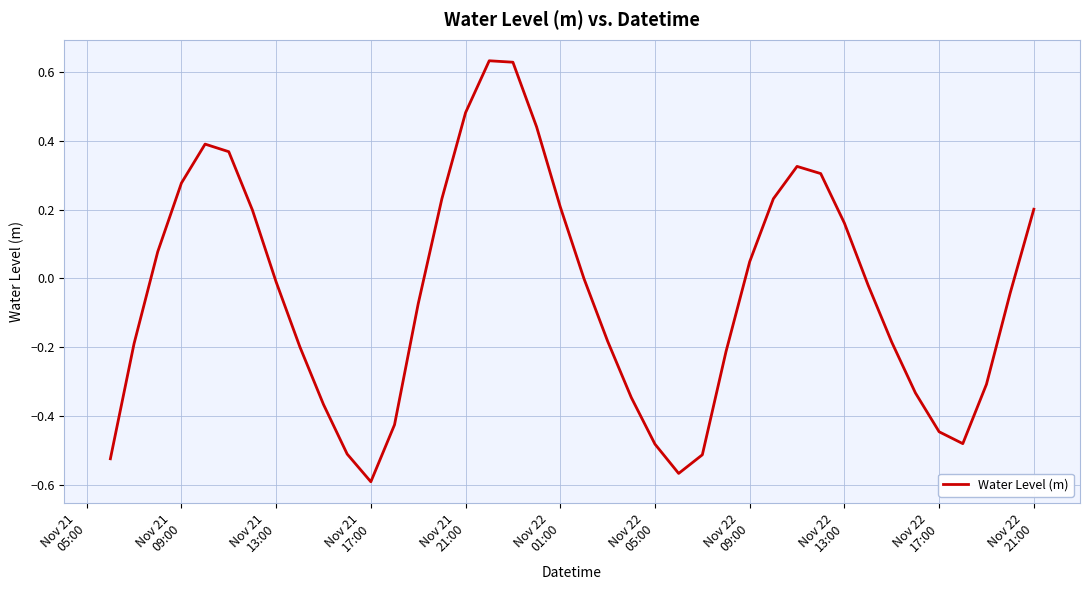

What is the difference between the maximum and minimum values?

1.2